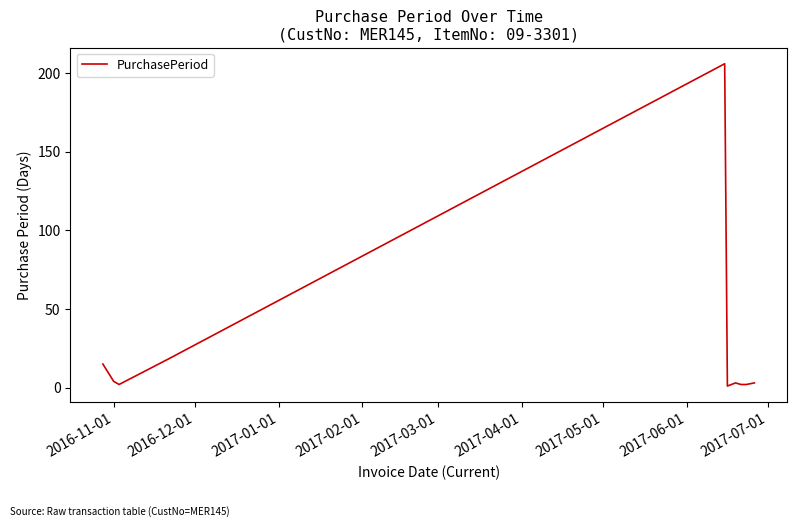

What is the maximum value shown in the chart?

206